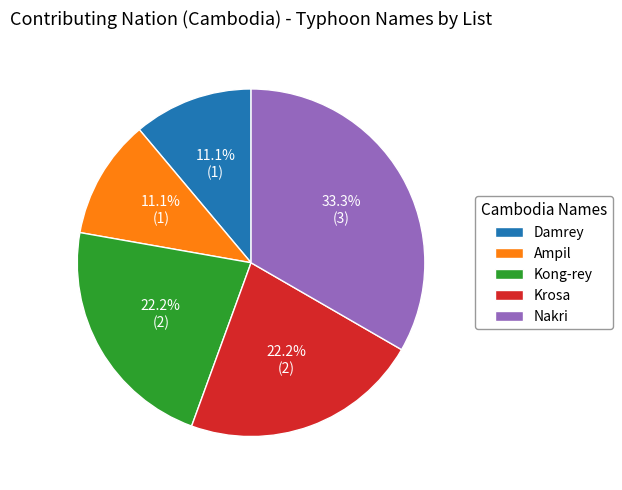

To the nearest percent, what is the average slice percentage?

20%